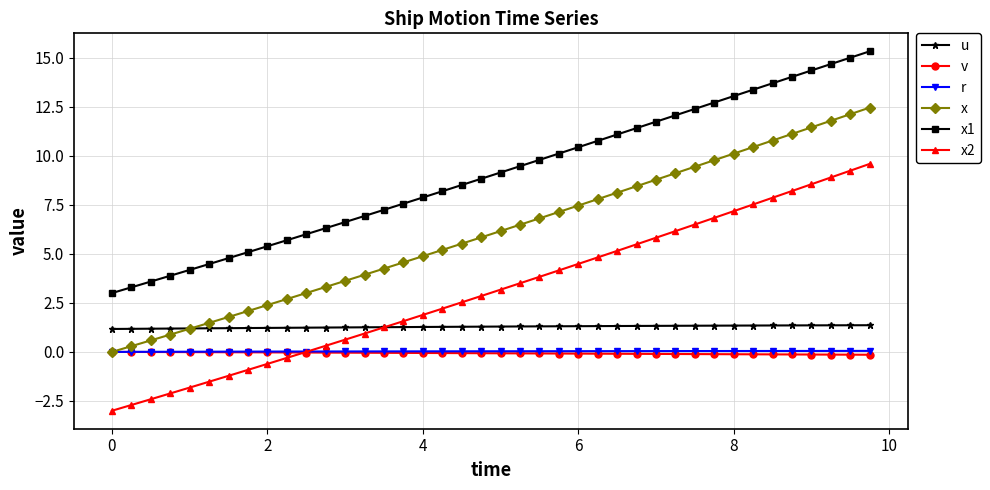

Which series has the largest total across all categories?

x1